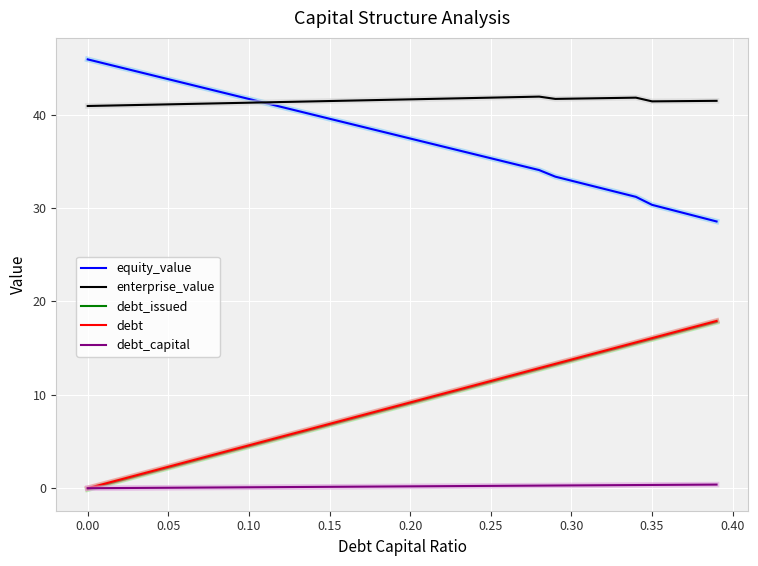

What is the sum of all enterprise_value values?

1658.6